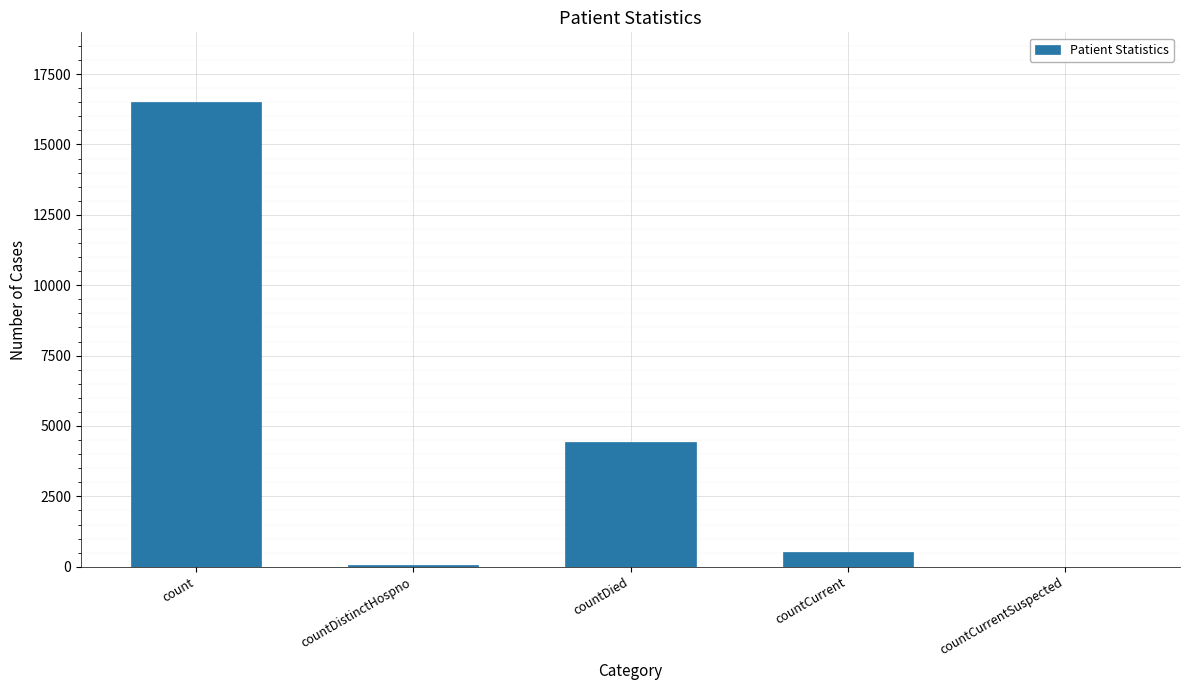

At which label is the value closest to 8253?

countDied